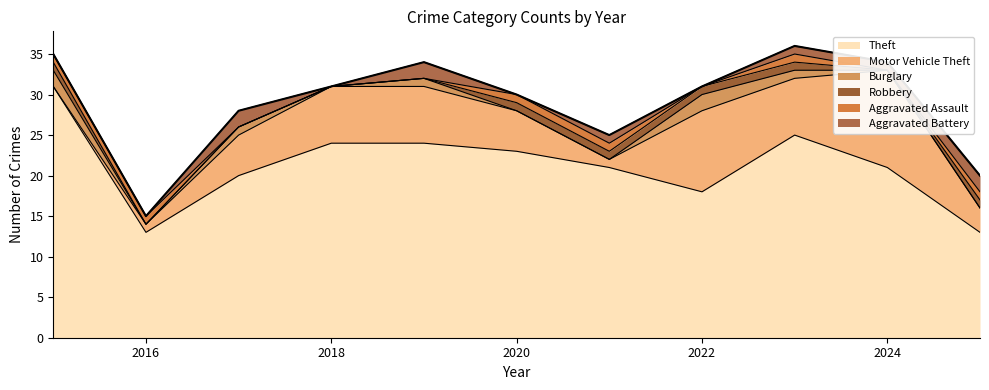

What is the value of the Motor Vehicle Theft point at the 10th from the left?

12